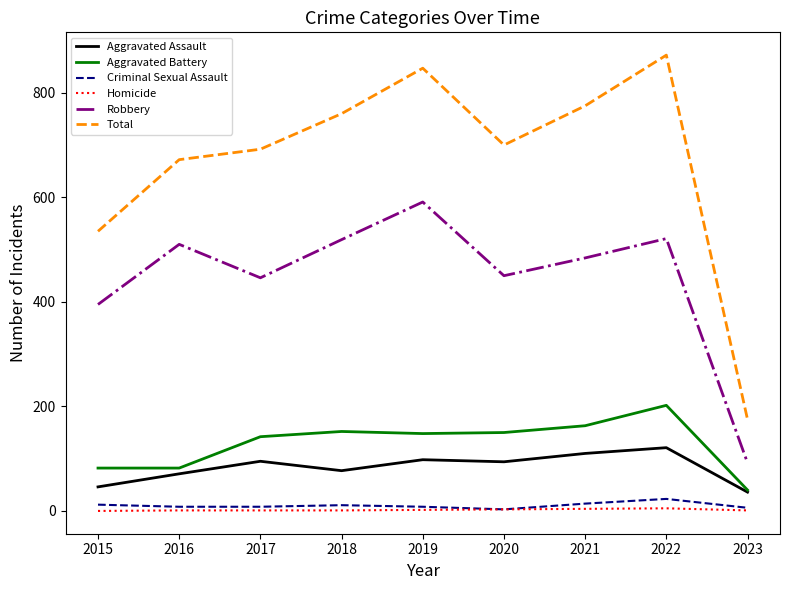

Is the value of Aggravated Assault at 2018 greater than the value of Robbery at 2023?

No